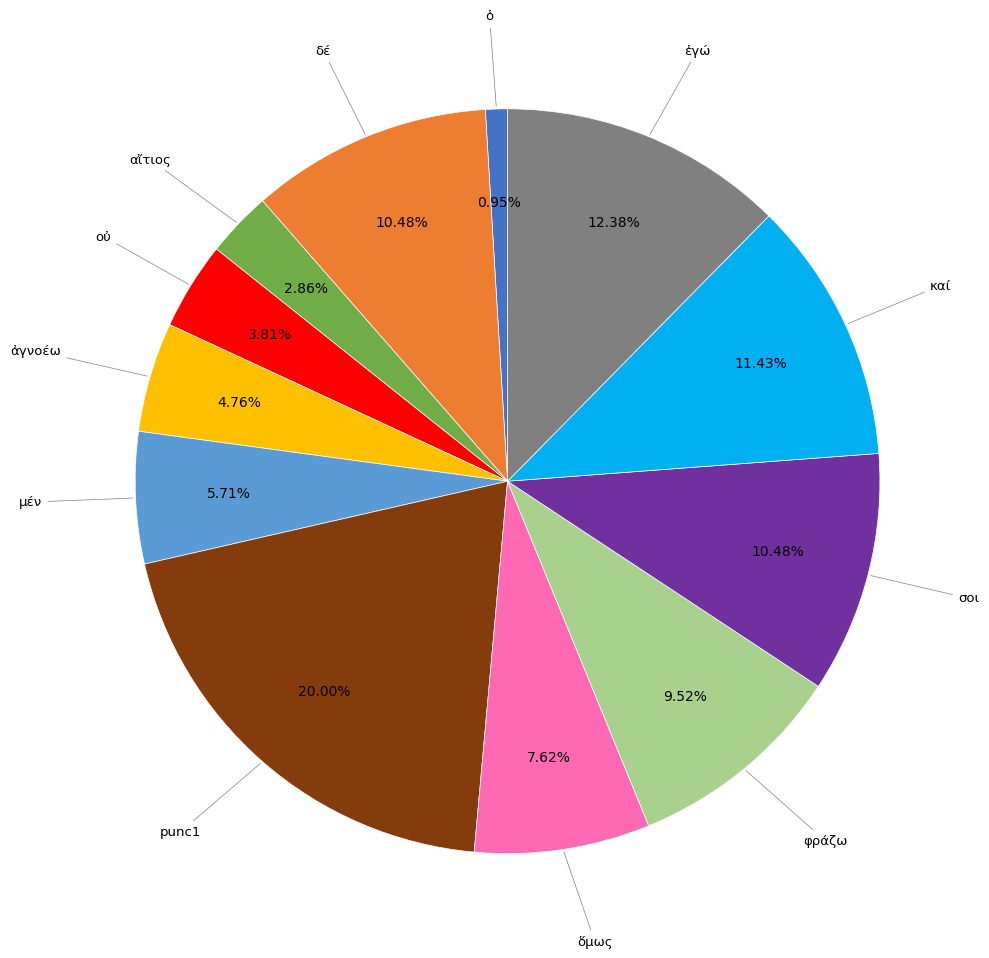

What percentage is the ἐγώ slice, to the nearest percent?

12%